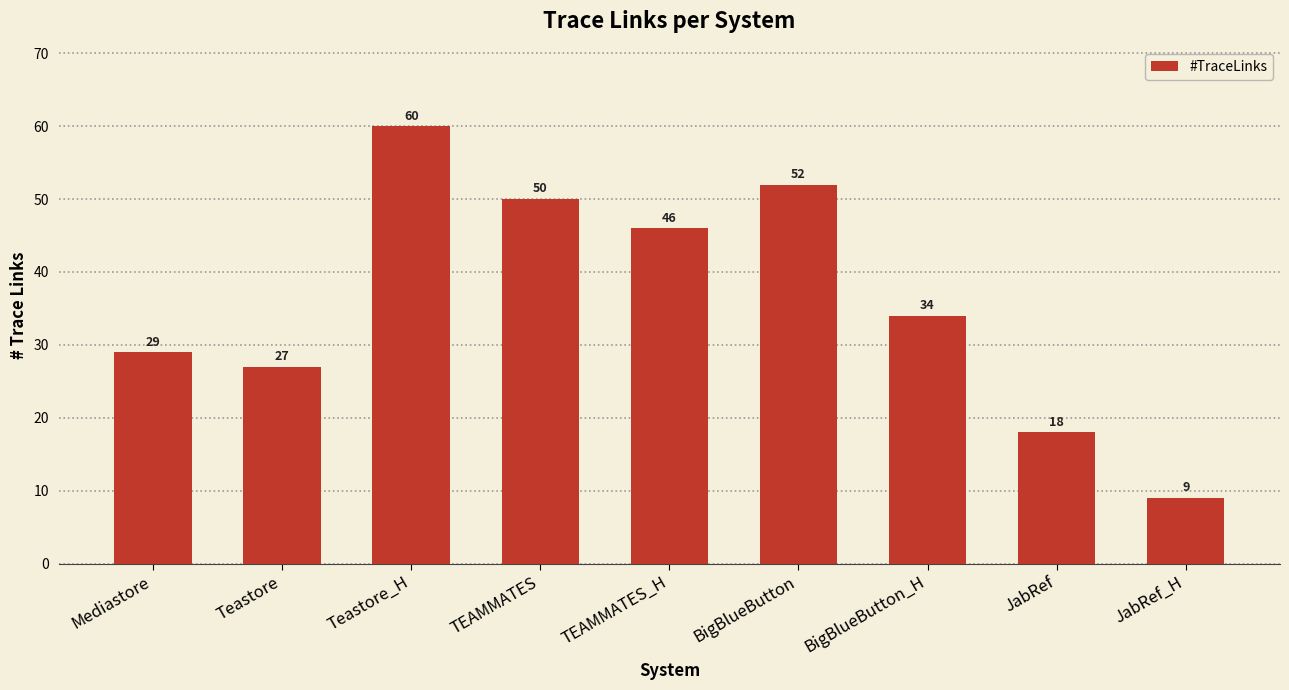

List the labels in order of value, largest first.

Teastore_H, BigBlueButton, TEAMMATES, TEAMMATES_H, BigBlueButton_H, Mediastore, Teastore, JabRef, JabRef_H